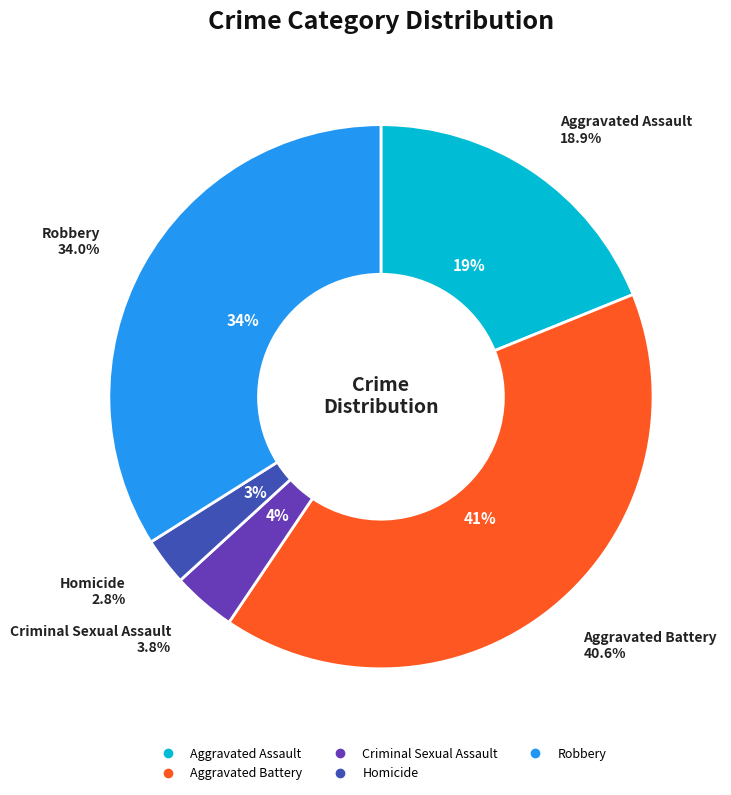

Is there a majority slice in this chart?

No